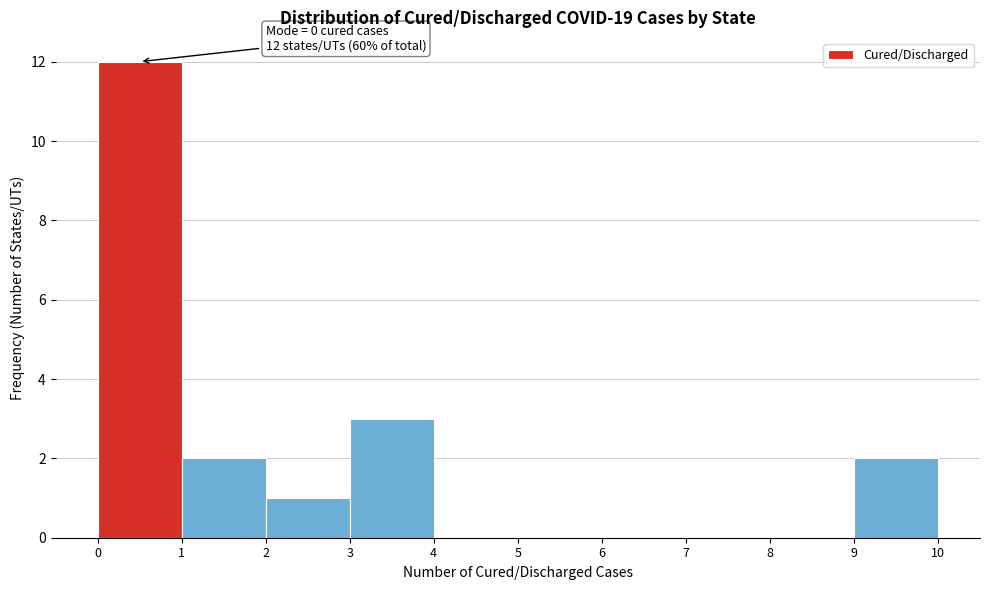

Over which range of the x-axis is the bar tallest?

0 to 1